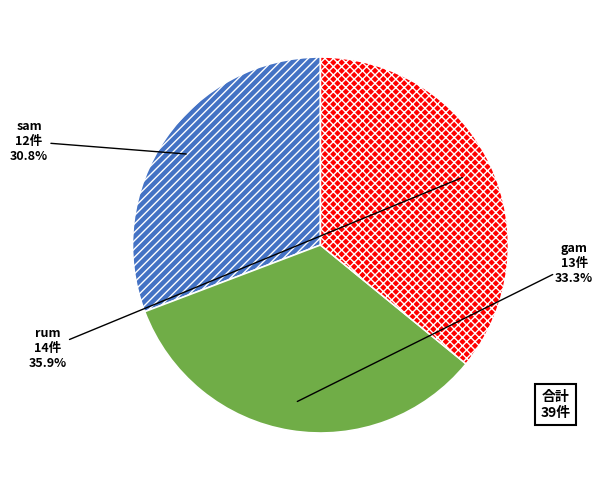

How many slices are in this pie chart?

3